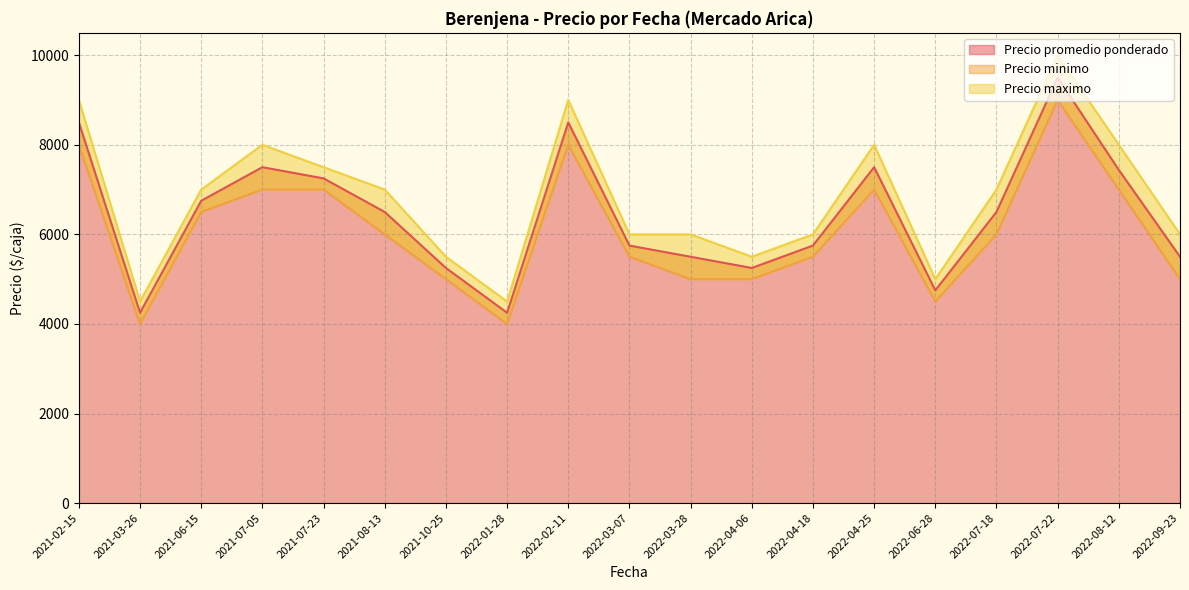

How many lines are shown in the chart?

3